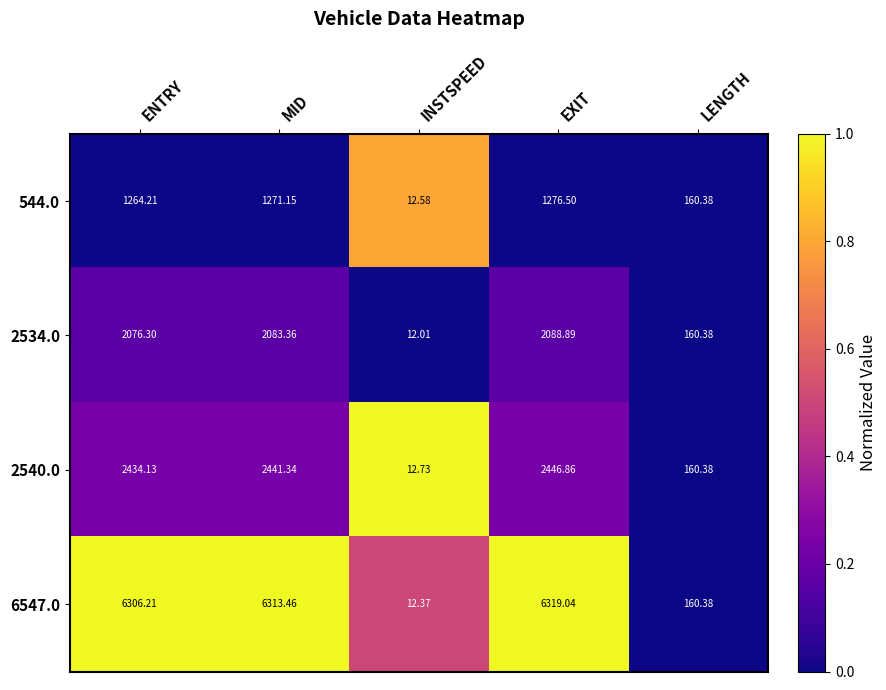

At which label does 544.0 first exceed 1264?

ENTRY